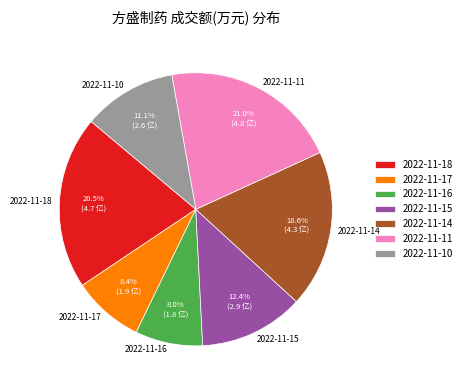

Do 2022-11-16 and 2022-11-17 together represent more than half of the pie?

No